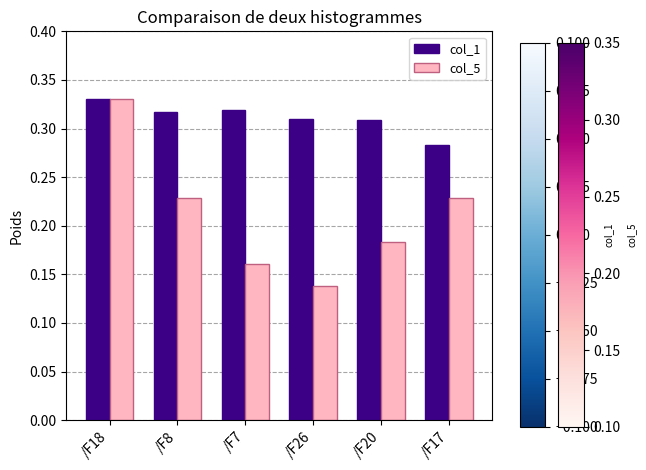

The col_5 series shows 0.3 at /F7. True or false?

False